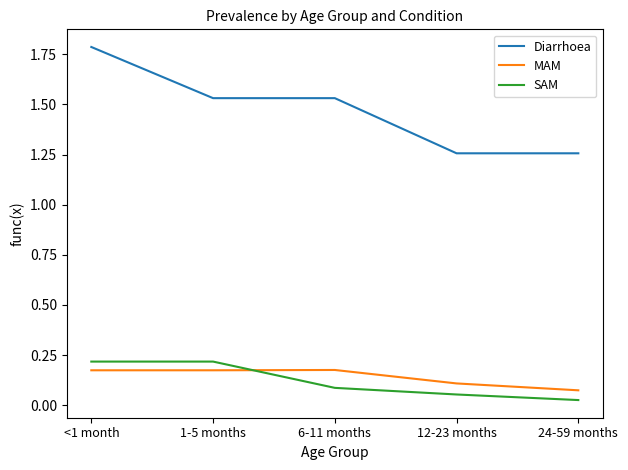

At 6-11 months, list the series in order from largest to smallest.

Diarrhoea, MAM, SAM